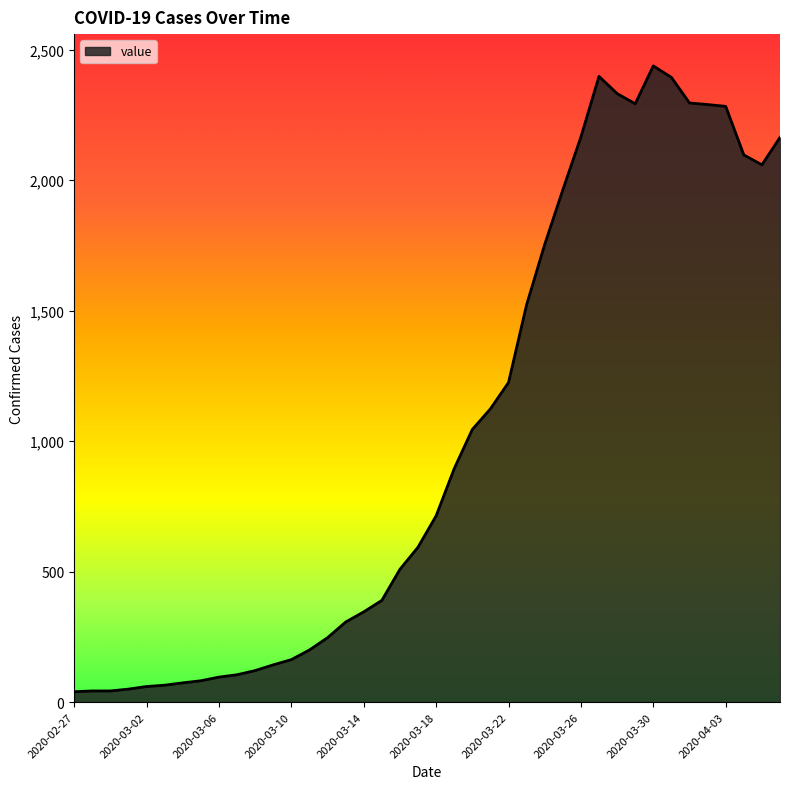

What is the difference between the maximum and minimum values?

2398